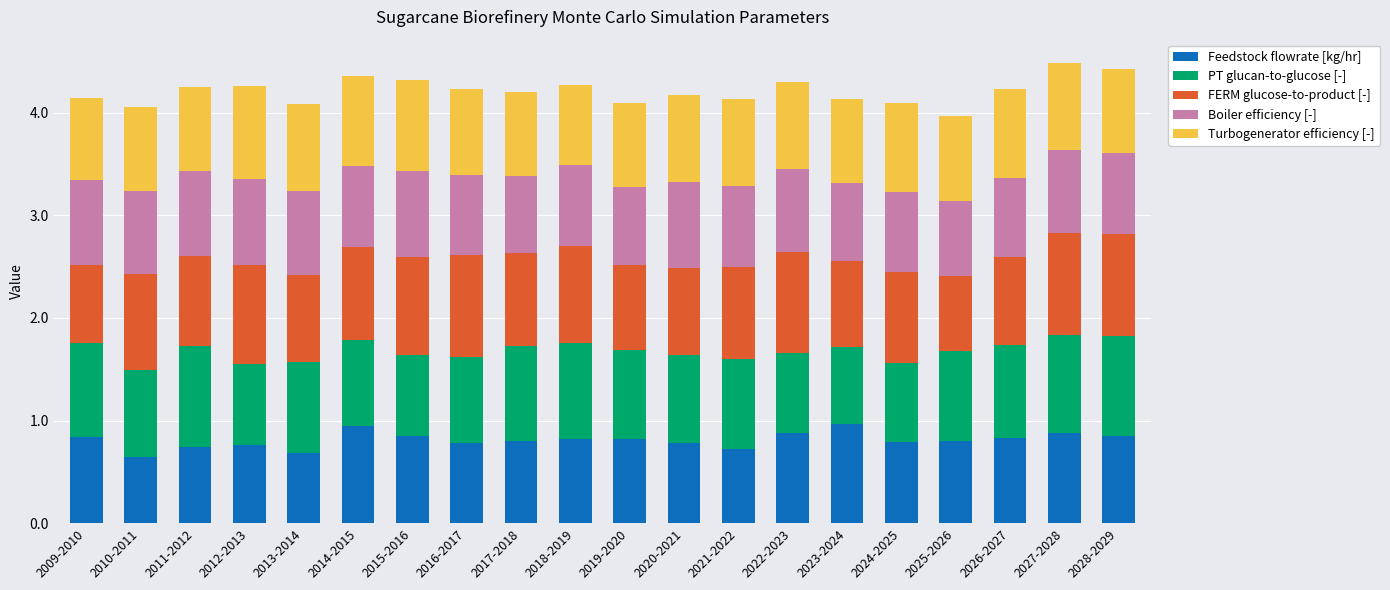

What is the total value across all series at 2026-2027?

4.2